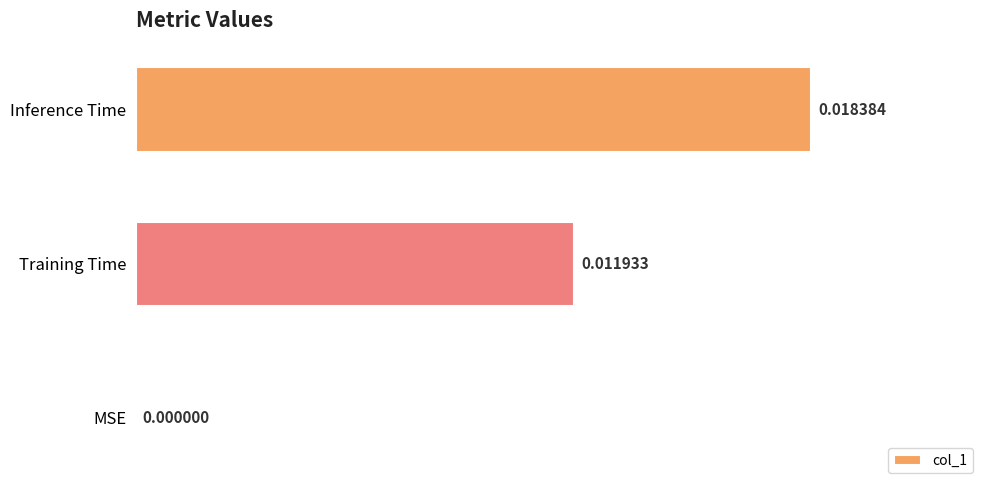

Which label corresponds to the largest value in the chart?

Inference Time